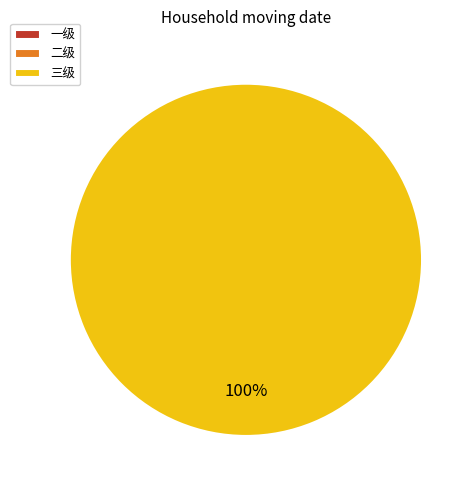

True or false: 一级 accounts for 6% of the total.

False